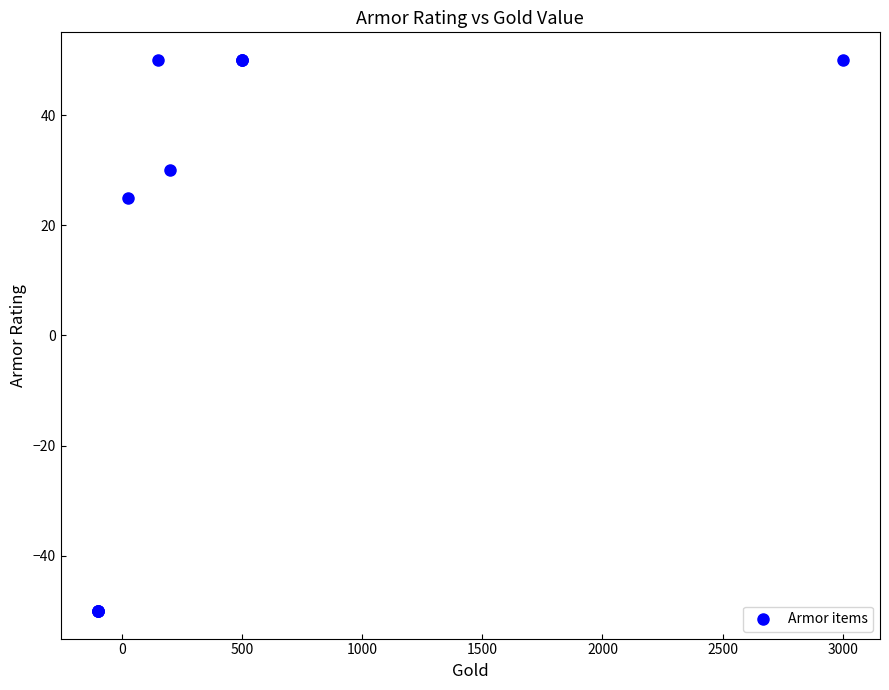

What Y value in the scatter plot is closest to 0?

25